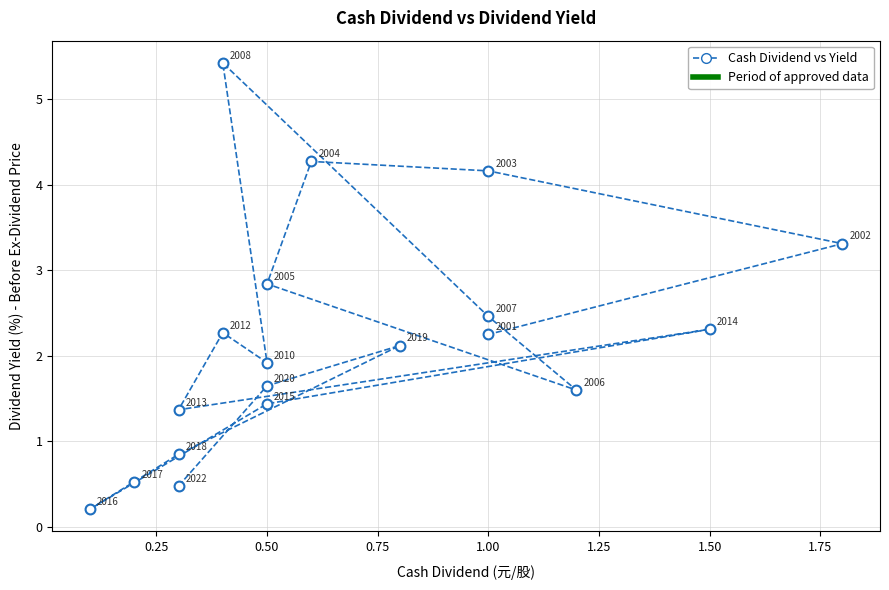

What is the range of Y values (max minus min)?

5.2